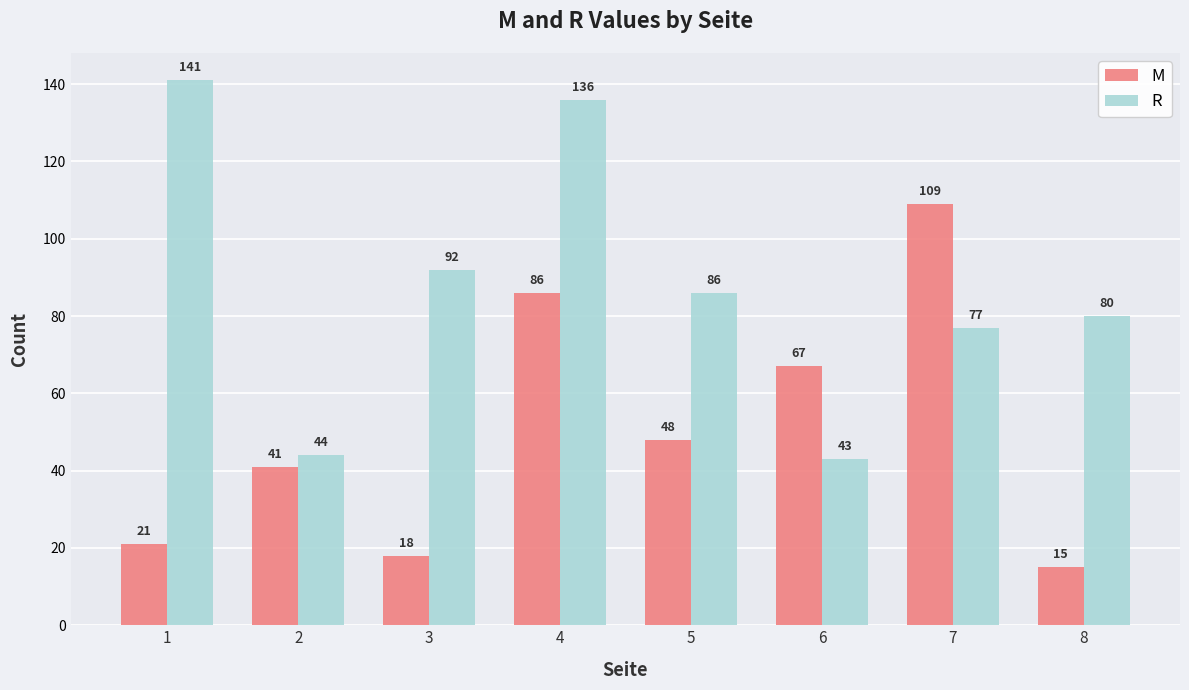

Is it true that R equals 77 at 7?

True